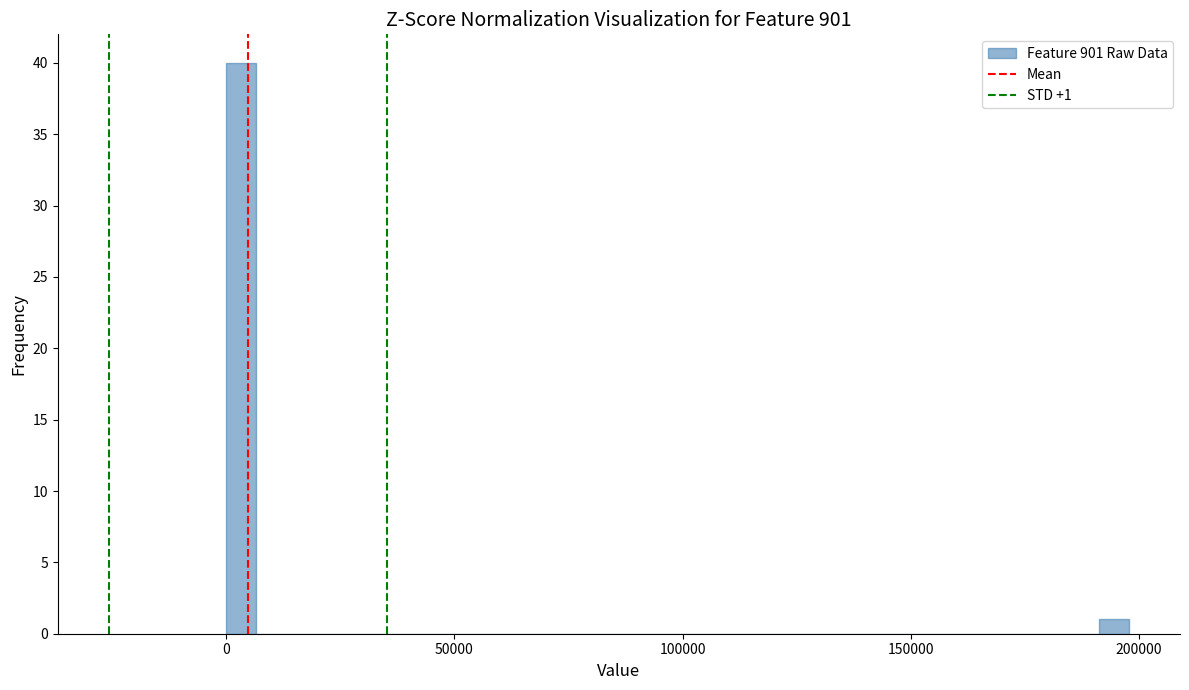

Read against the x-axis, roughly where is the centre of the tallest bar?

5000